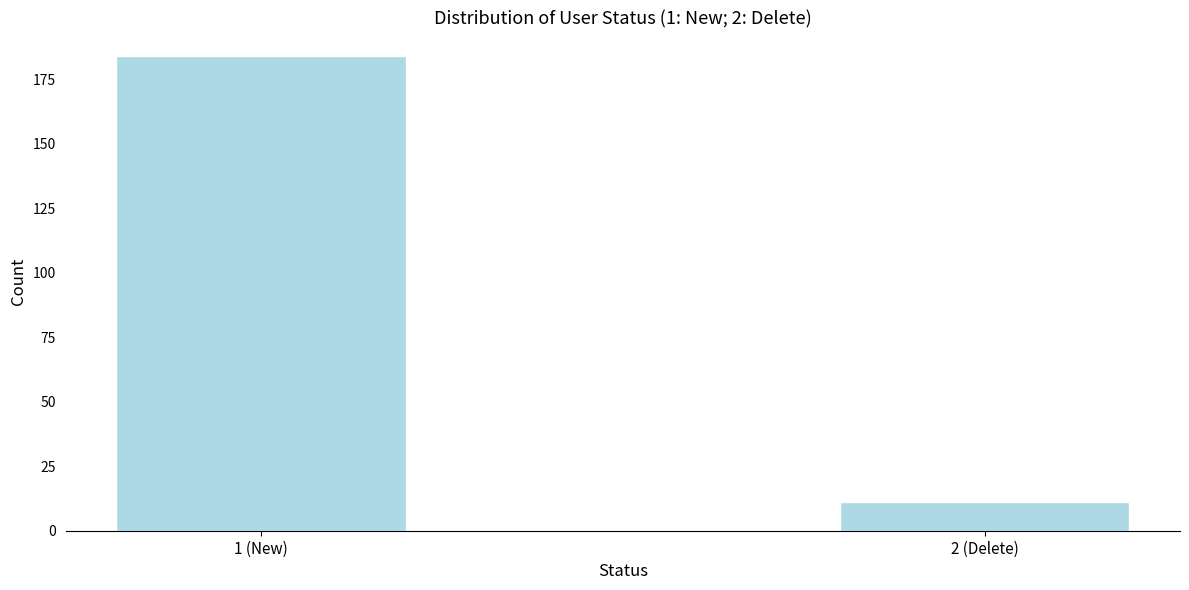

Reading right to left, extract all data points from this chart.

2 (Delete)=11	1 (New)=184